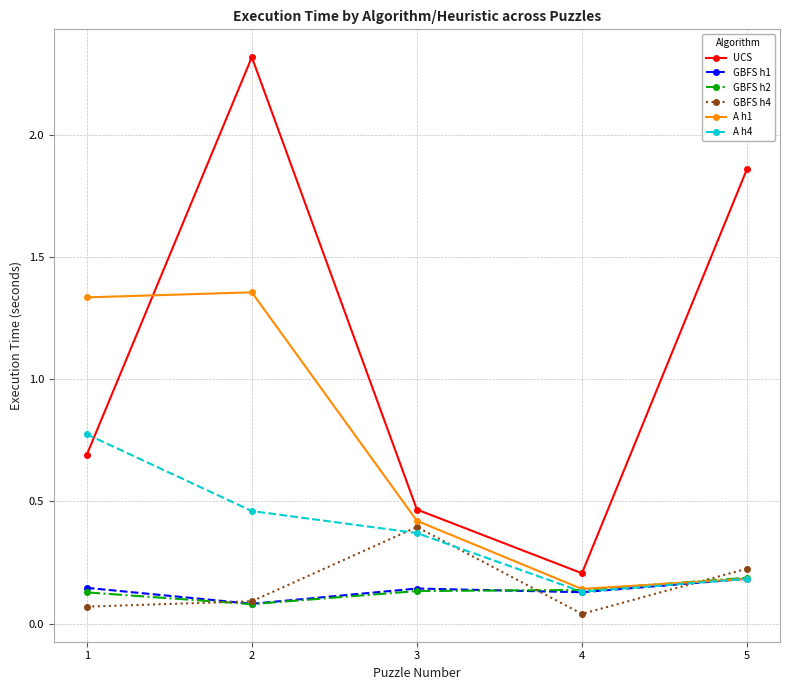

True or false: A h4 has a value of 1.2 at 1.

False